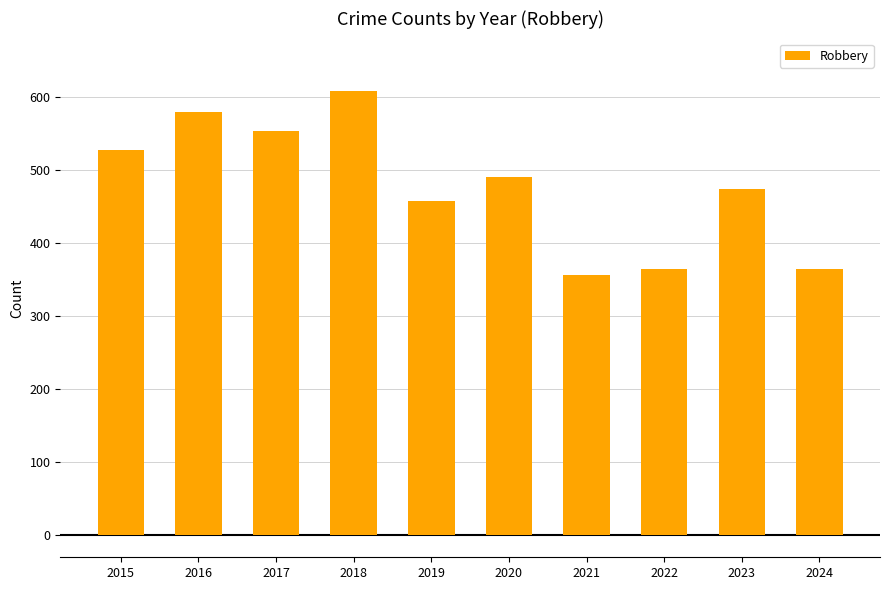

What is the value of the 9th bar from the left?

474